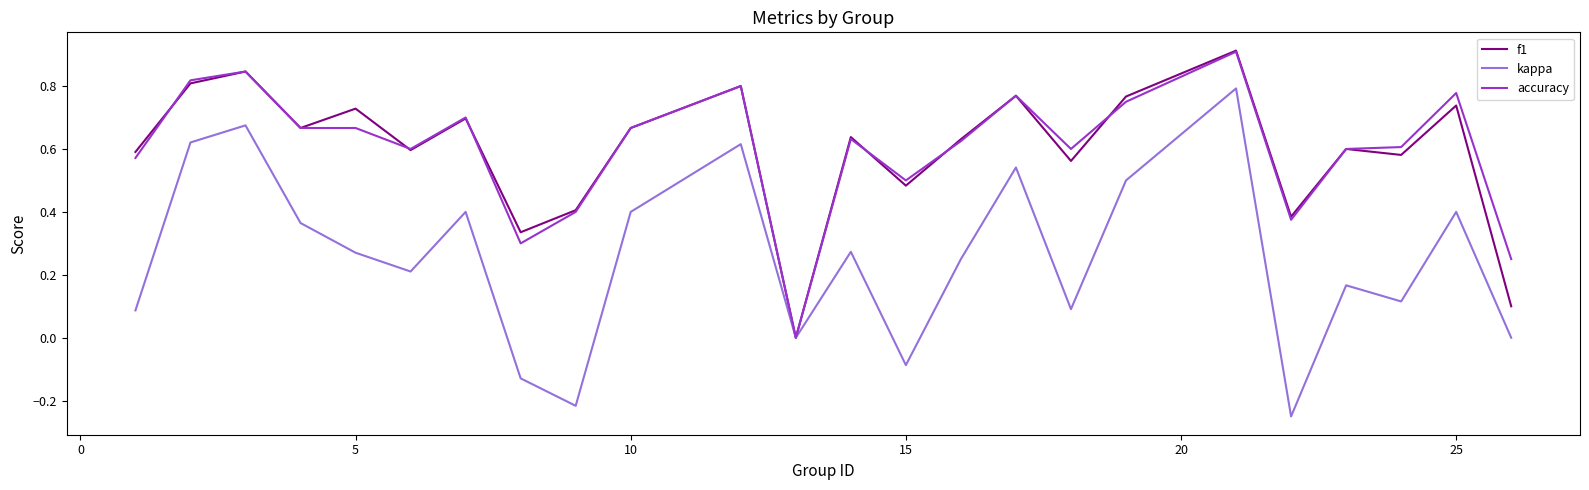

What are all the series names shown in the legend?

f1, kappa, accuracy